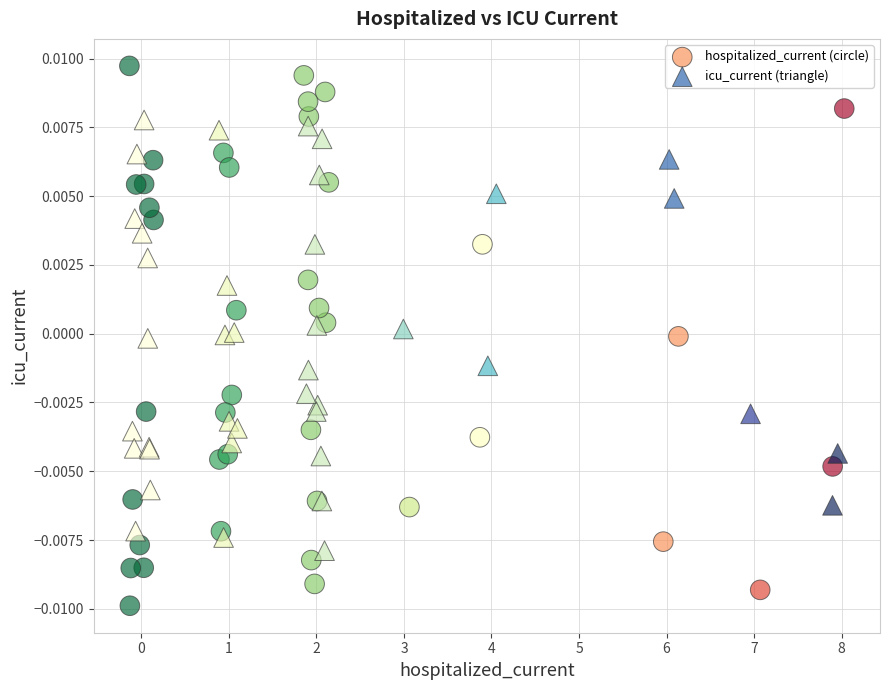

What are all the series names shown in the legend?

hospitalized_current (circle), icu_current (triangle)